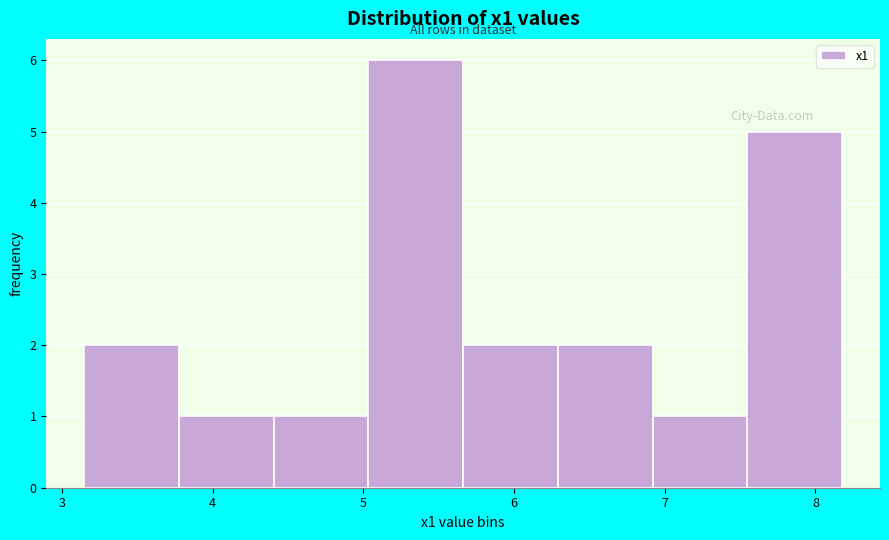

Reading left to right, transcribe this chart: for each bar, give the range it covers on the x-axis and its height. Neither the bar edges nor the heights are printed on the chart, so give them approximately, as read against the axes.

3.1 to 3.8: 2
3.8 to 4.4: 1
4.4 to 5.0: 1
5.0 to 5.7: 6
5.7 to 6.3: 2
6.3 to 6.9: 2
6.9 to 7.5: 1
7.5 to 8.2: 5